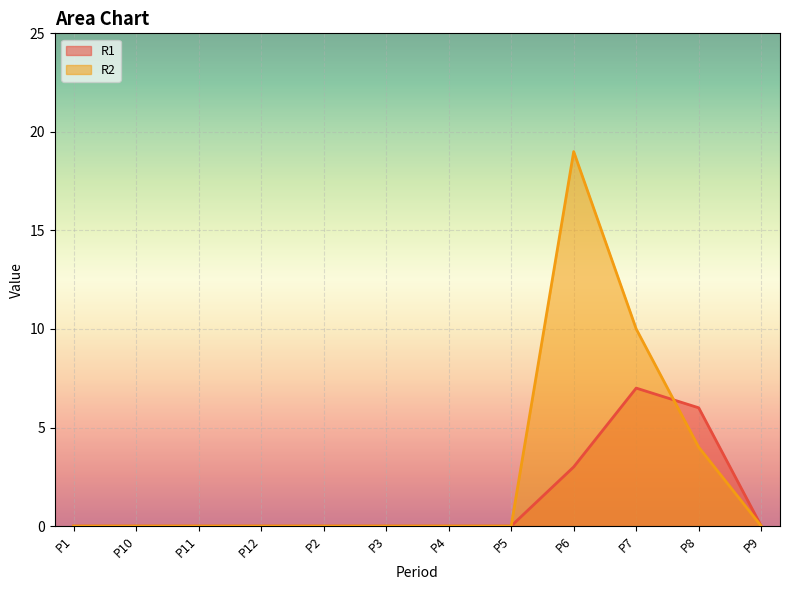

True or false: R2 and R1 intersect in this chart.

True